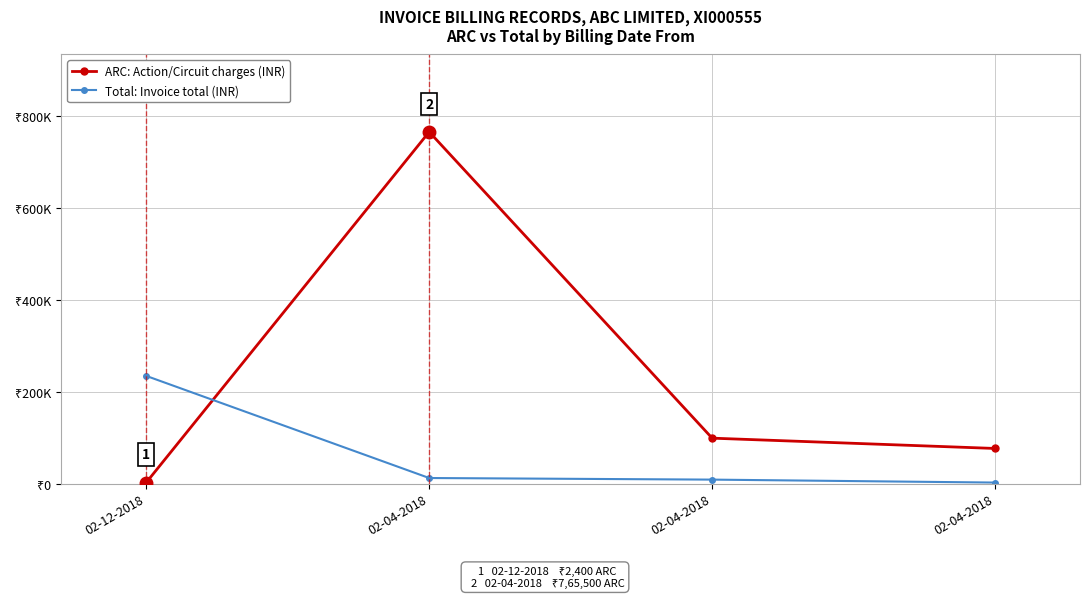

Reading right to left, transcribe all the data shown in this chart.

ARC: Action/Circuit charges (INR): 76555	98987	765500	2400
Total: Invoice total (INR): 2345	8765	12234	234455